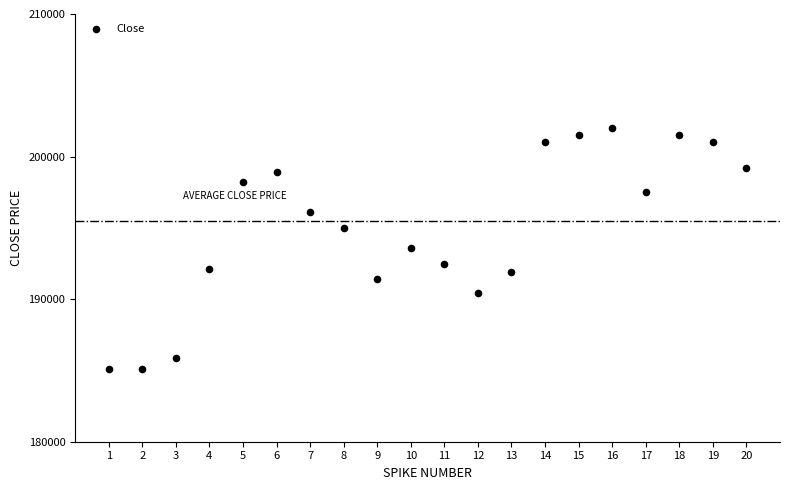

What is the range of X values (max minus min)?

19